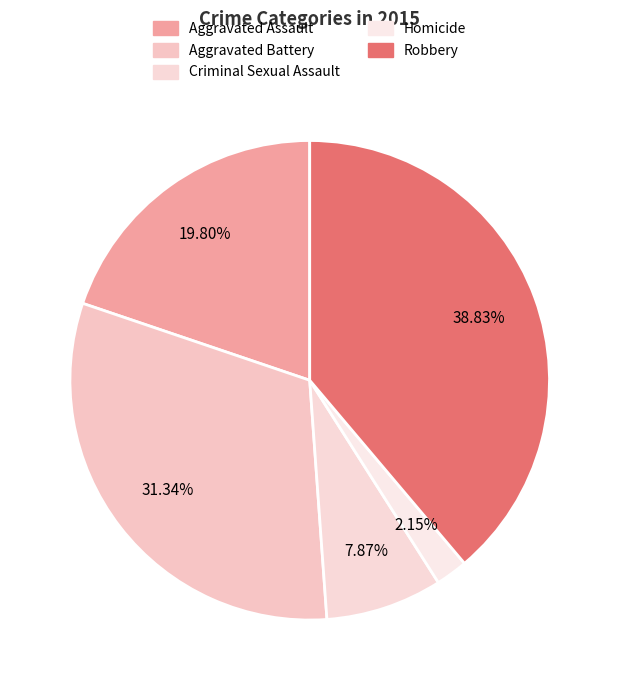

Does Robbery account for over 50% of the chart?

No